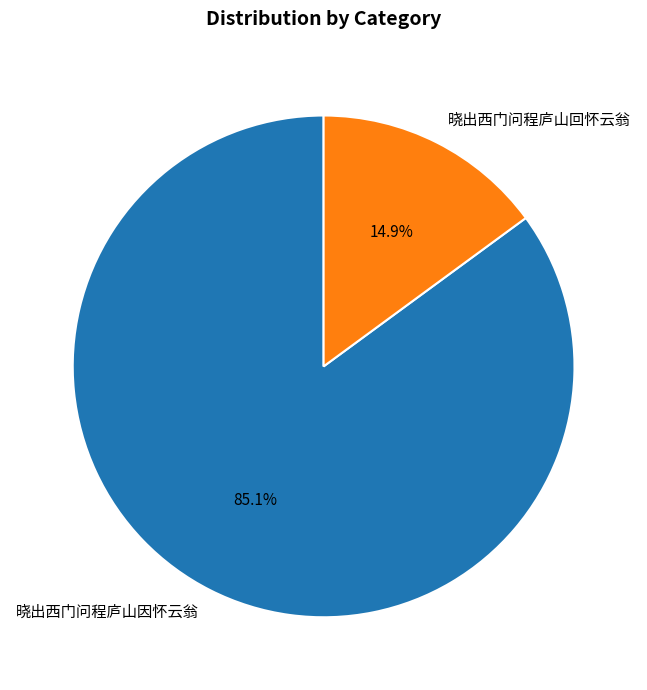

To the nearest percent, what is the difference between the 晓出西门问程庐山因怀云翁 and 晓出西门问程庐山回怀云翁 slice percentages?

70%